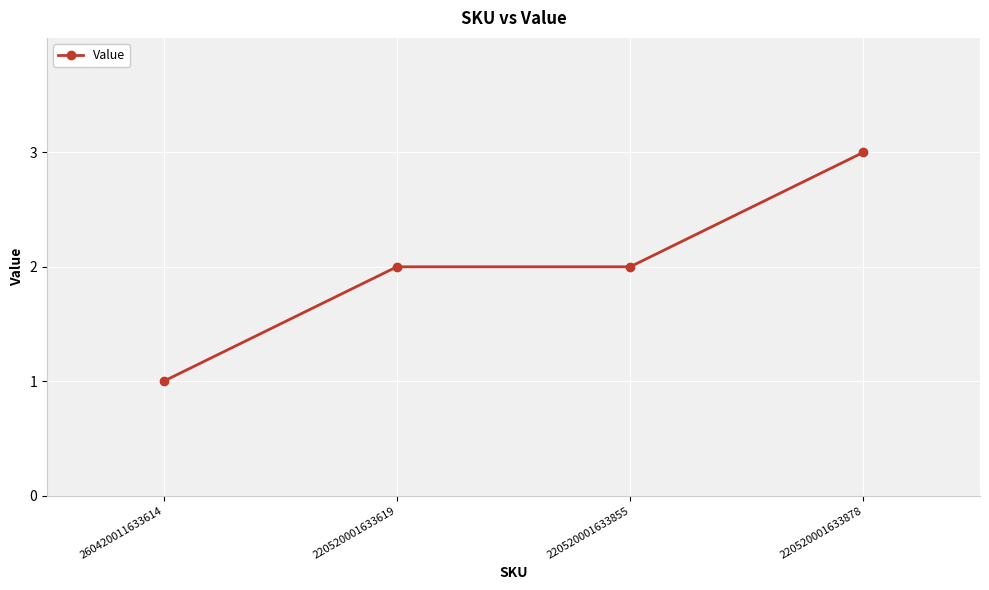

How many distinct data groups are displayed?

1